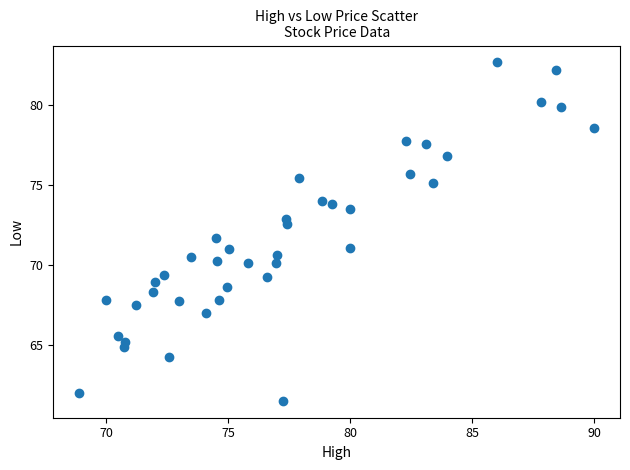

What is the range of X values (max minus min)?

21.1